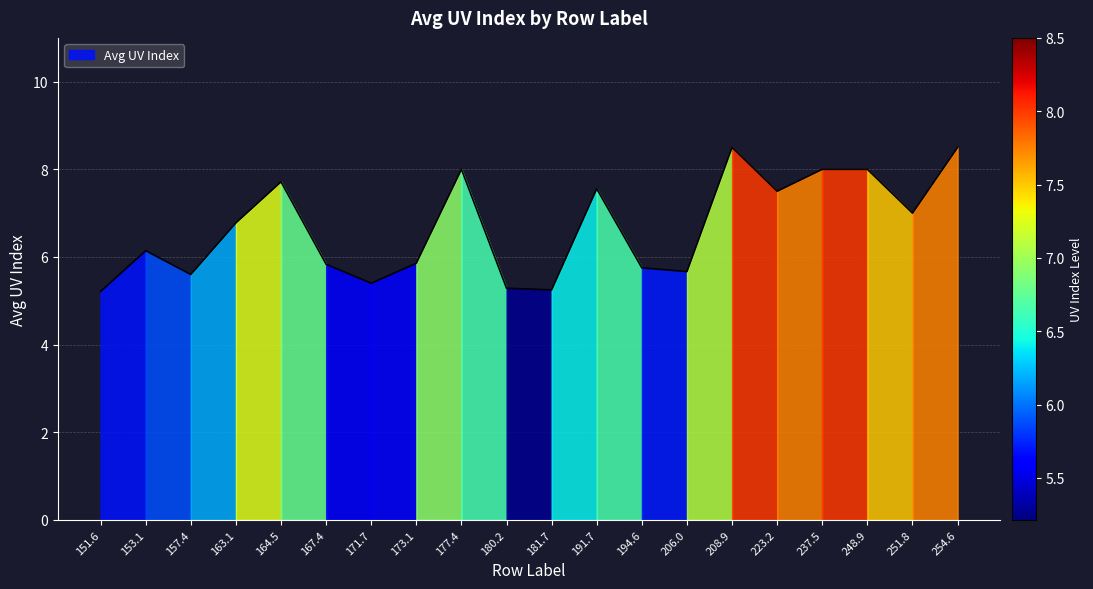

How many interior local valleys (lower than both neighbors) does the data have?

6